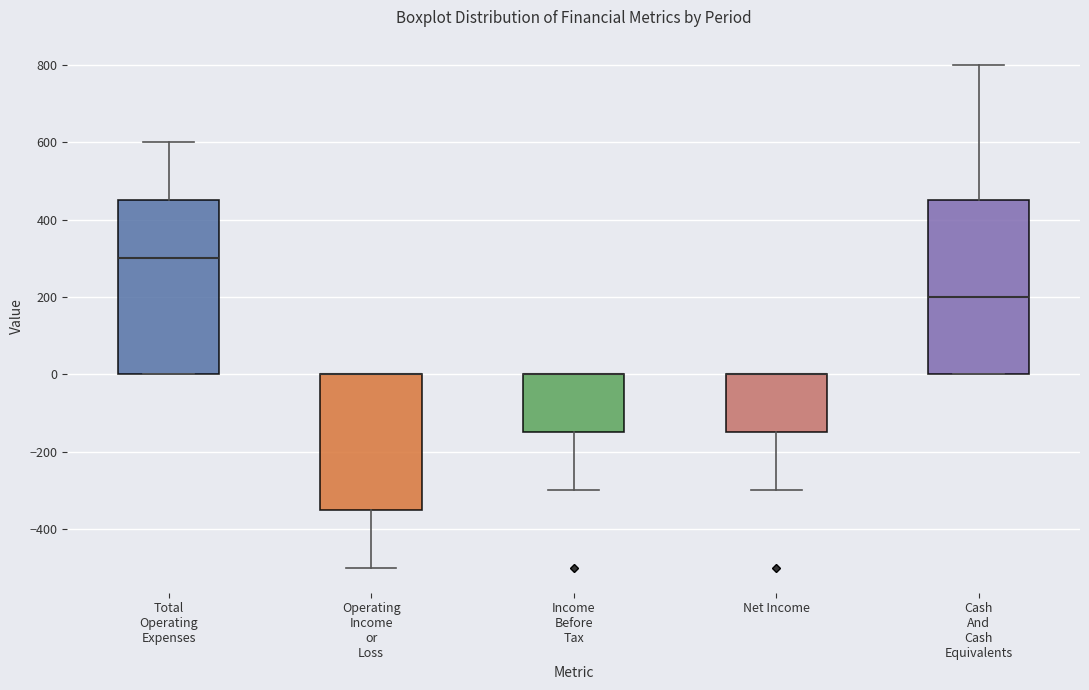

Where is the upper edge of the box for Total Operating Expenses on the y-axis? The values are not printed on the chart, so give them approximately, as read against the axis.

460